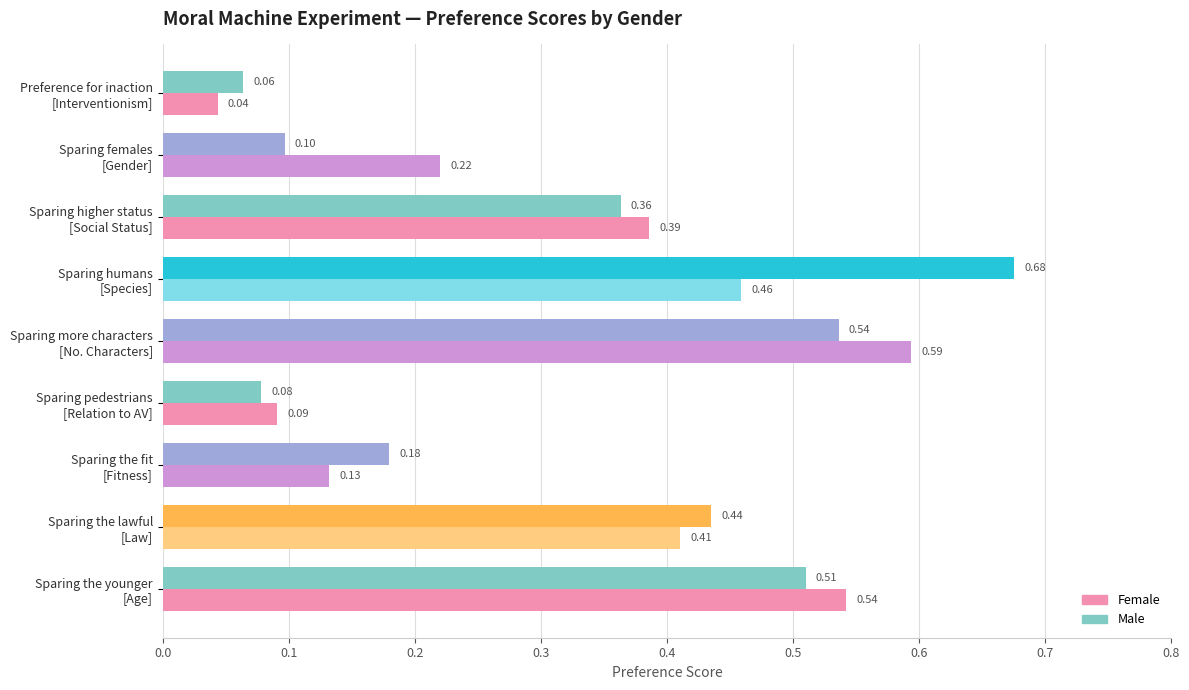

What is the average value of the Male series?

0.3